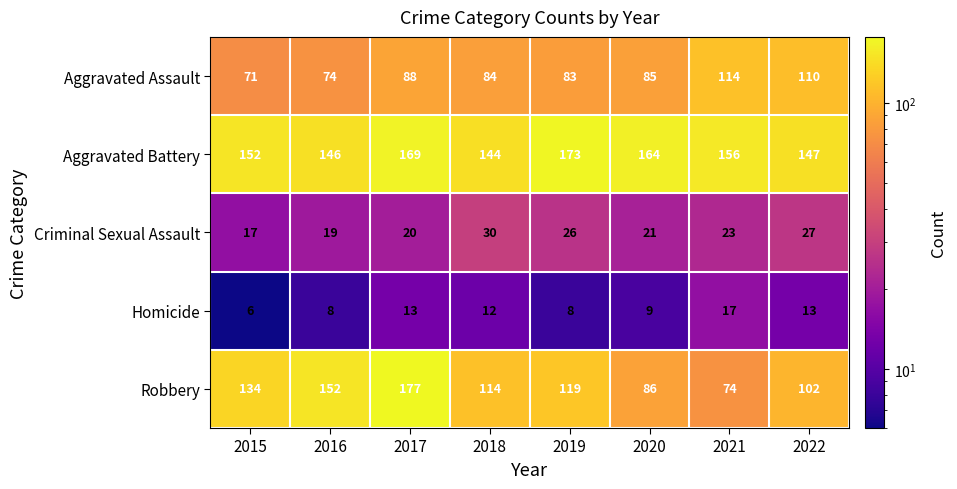

What is the spread (max minus min) of values at 2016?

144